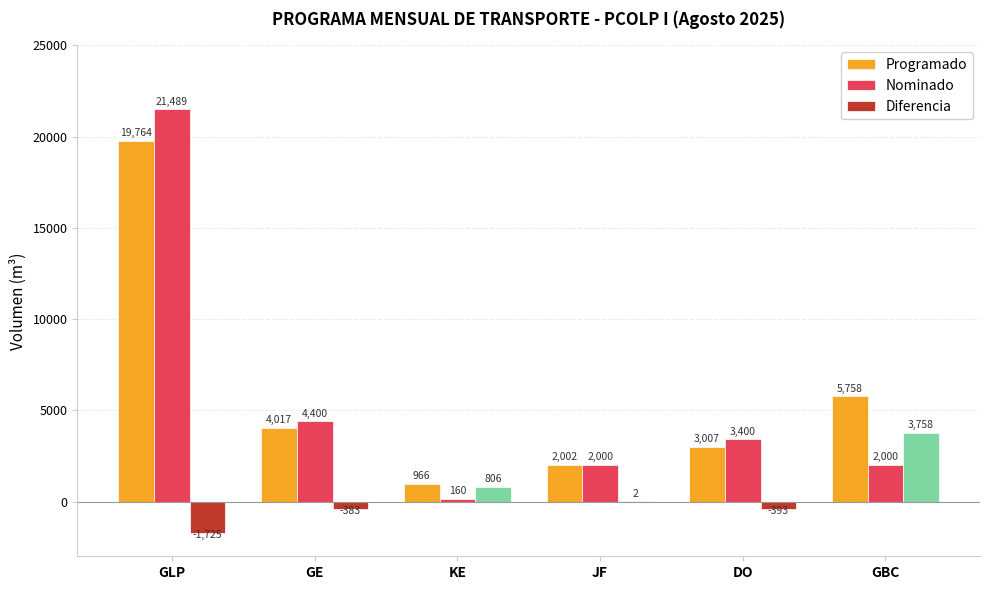

Is the value of Diferencia at GBC greater than the value of Nominado at GLP?

No